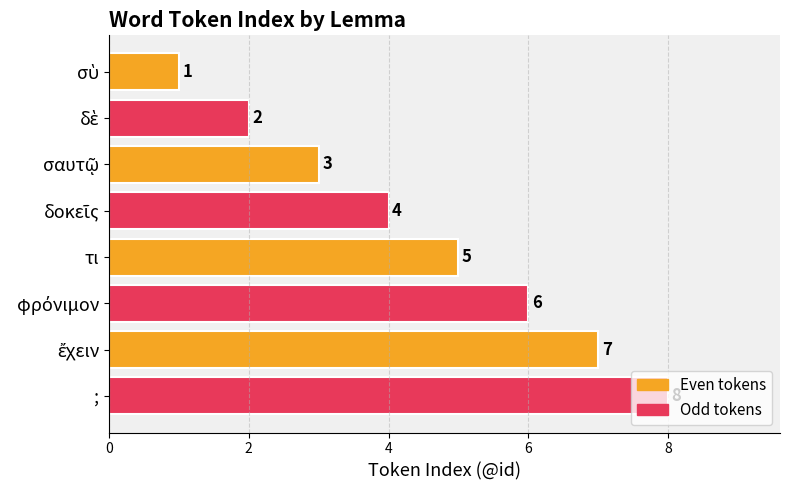

Is it true that the value at ; is 8?

True